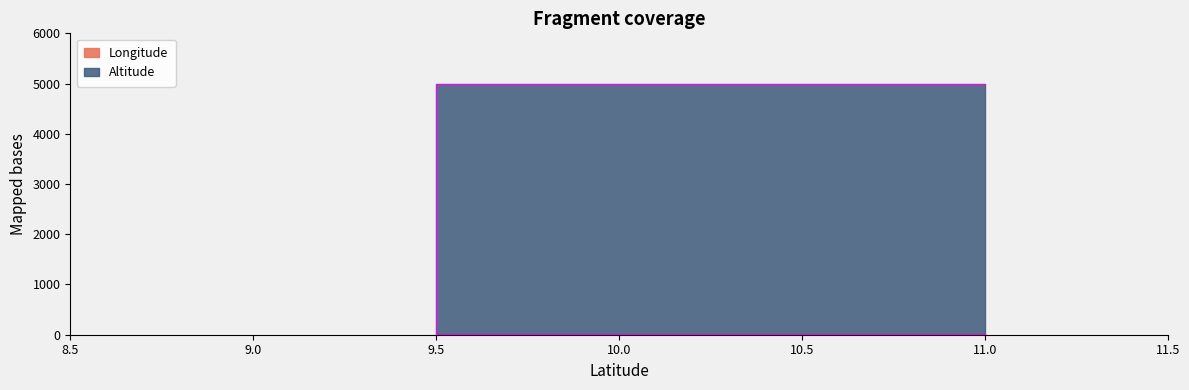

At which label does Longitude reach its minimum?

9